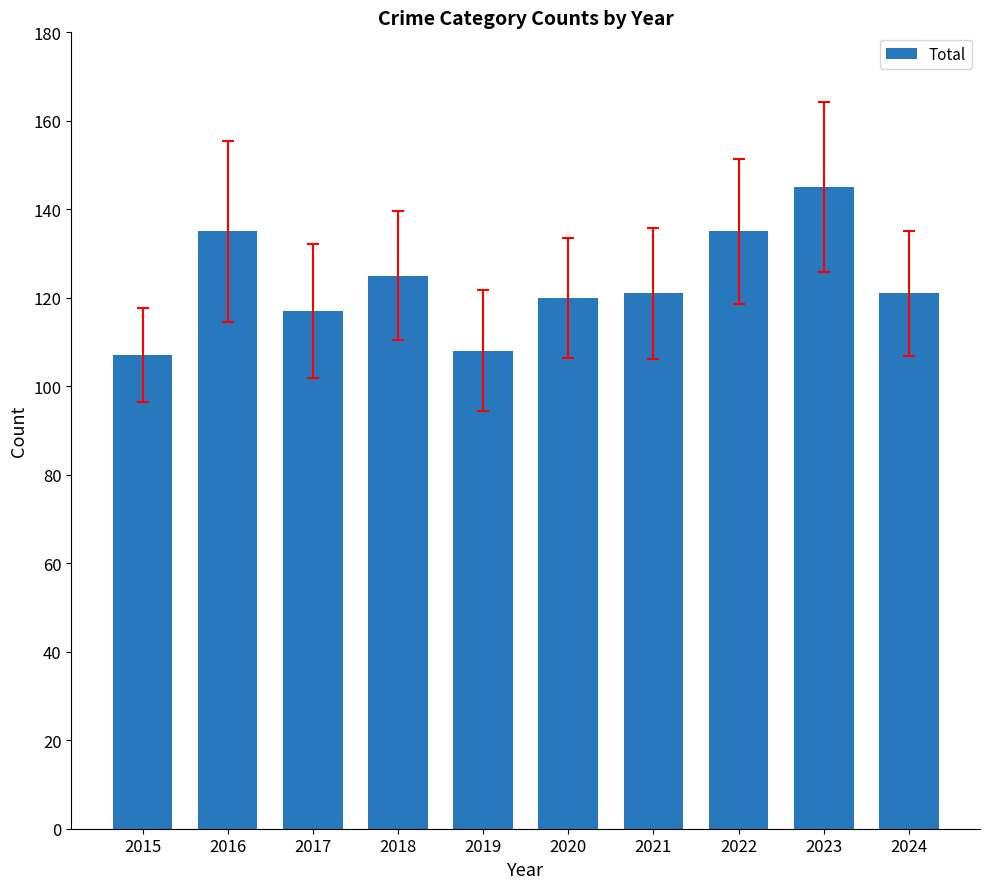

What is the sum of the values at 2022 and 2016?

270